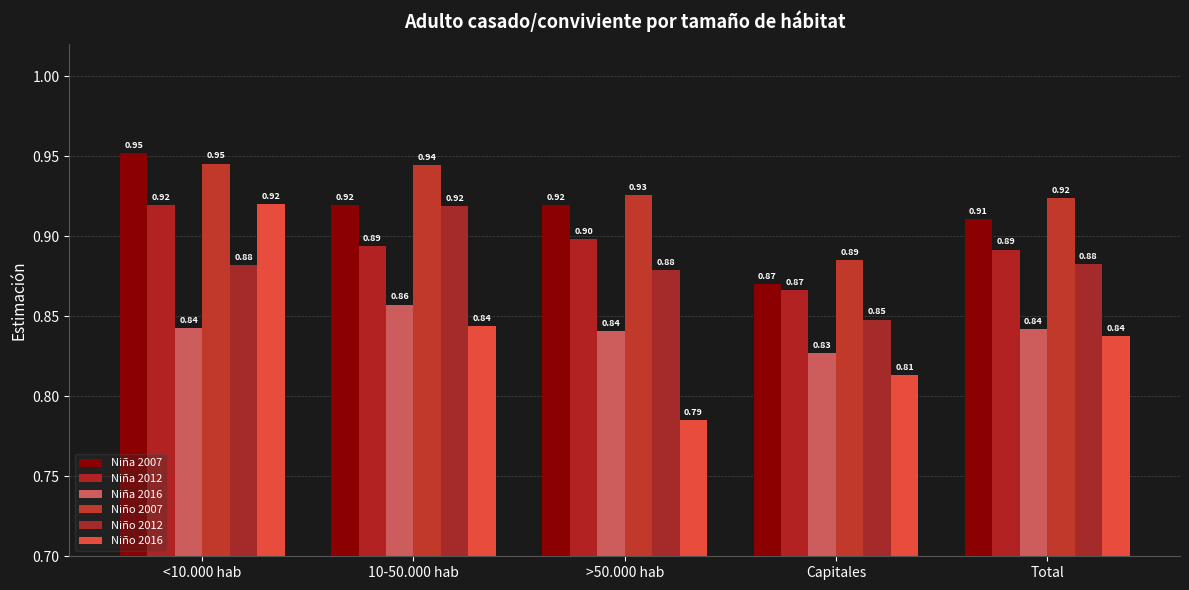

What is the sum of all Niña 2007 values?

4.6